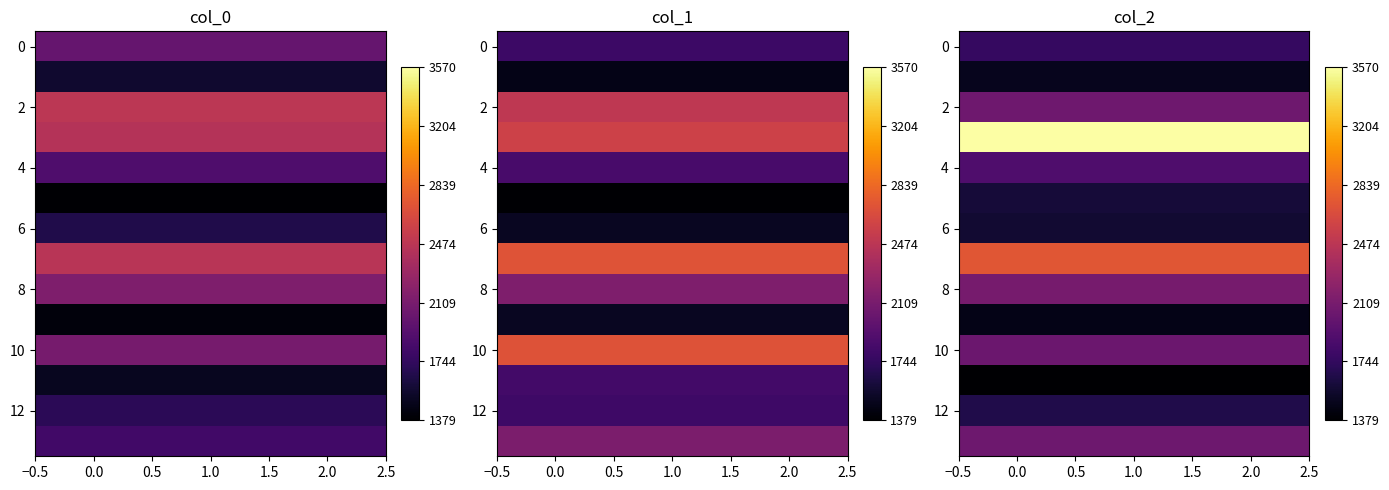

At how many categories does at least one series exceed 2911?

3